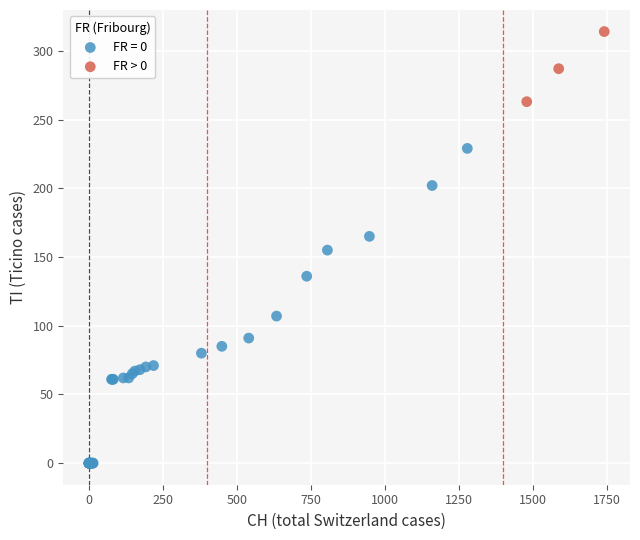

Which series reaches the minimum Y coordinate?

FR = 0